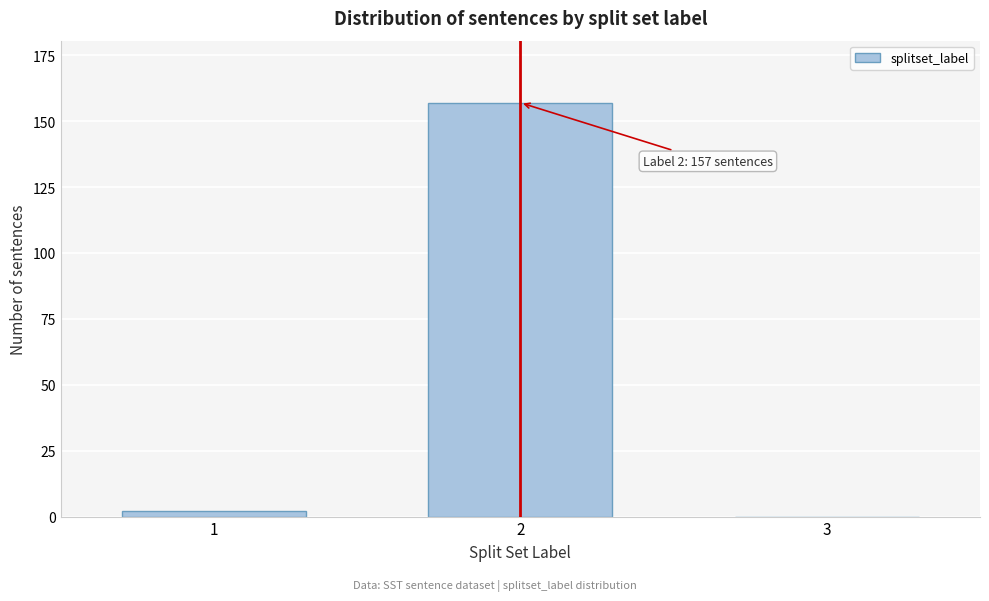

Reading left to right, what are all the values shown in this chart?

1=2	2=157	3=0